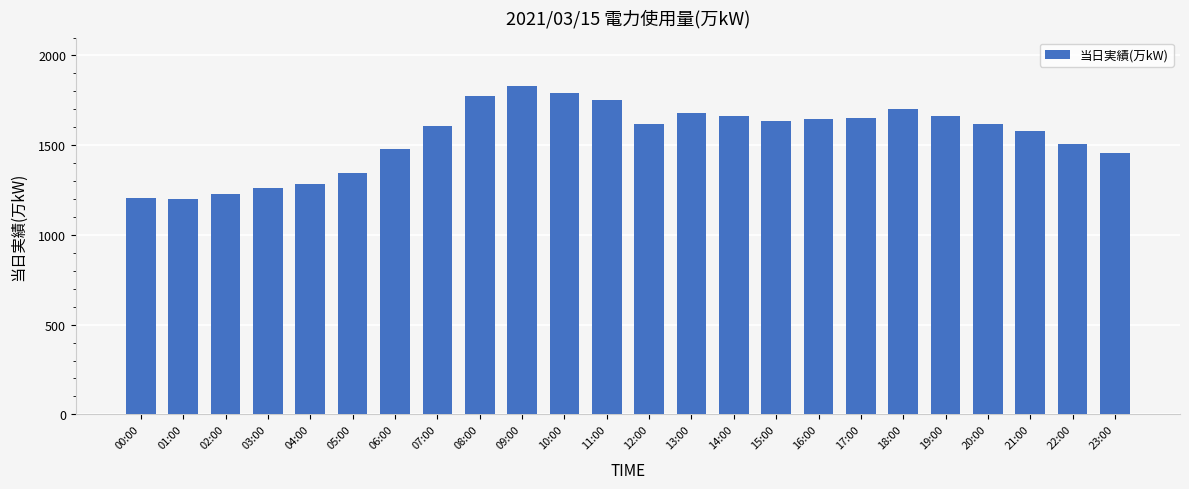

Which label corresponds to the largest value in the chart?

09:00